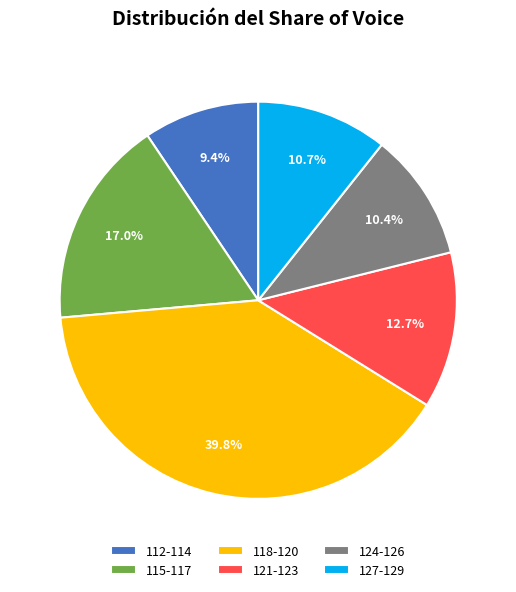

How much of the chart is everything except 118-120?

60.2%